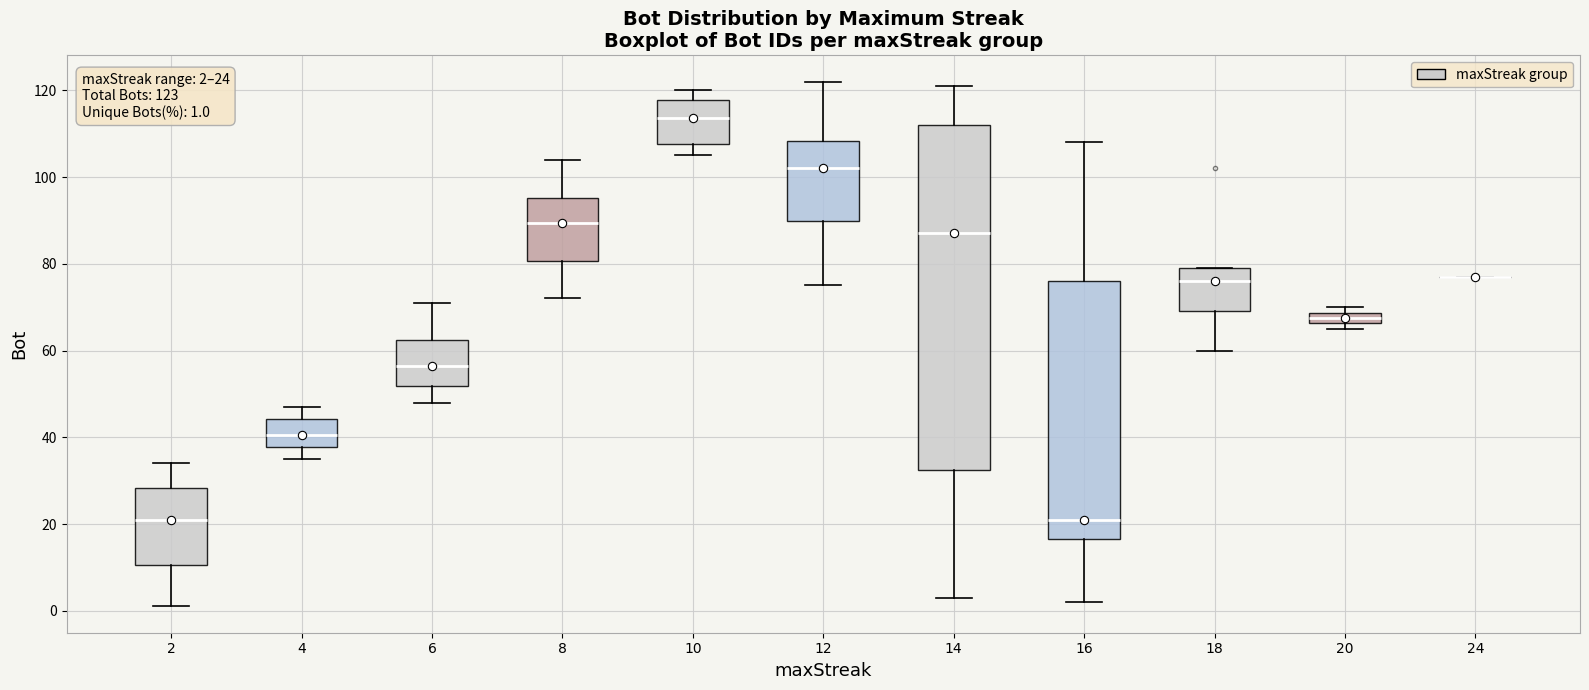

Which box is the tallest, from its lower edge to its upper edge?

14